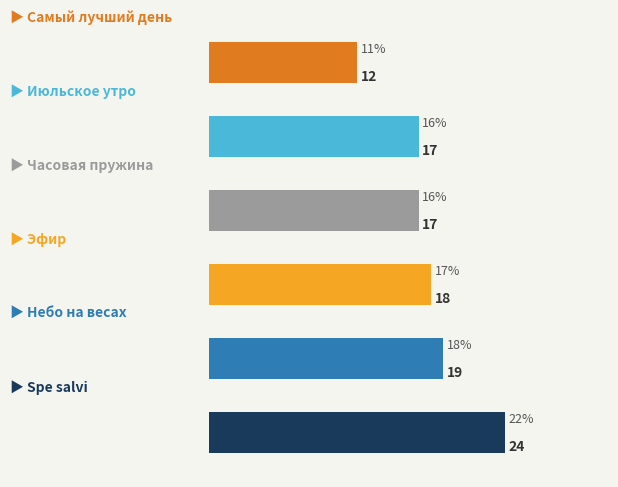

Reading top to bottom, transcribe all the data shown in this chart.

12	17	17	18	19	24